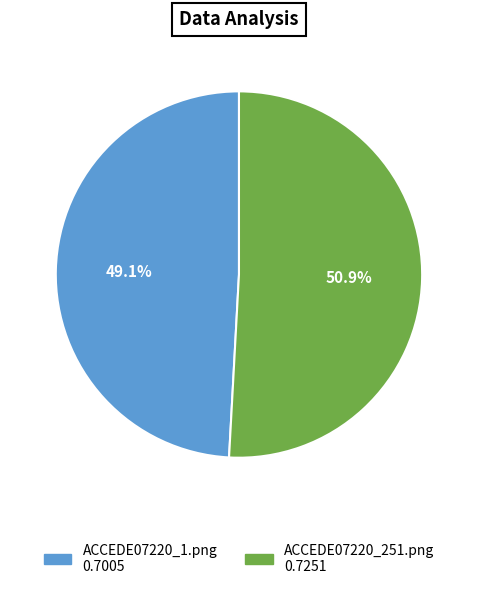

Is ACCEDE07220_1.png the majority of the pie?

No